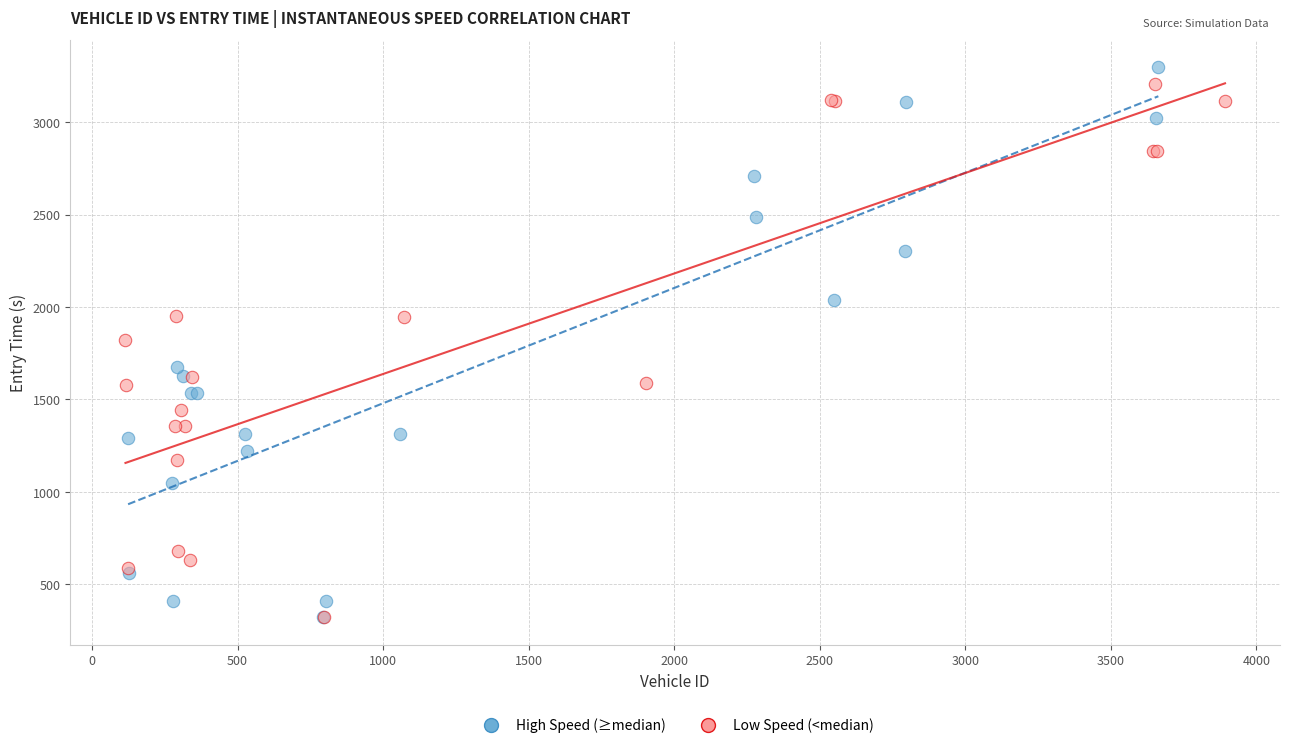

Which series has the largest Y range (max minus min)?

High Speed (≥median)